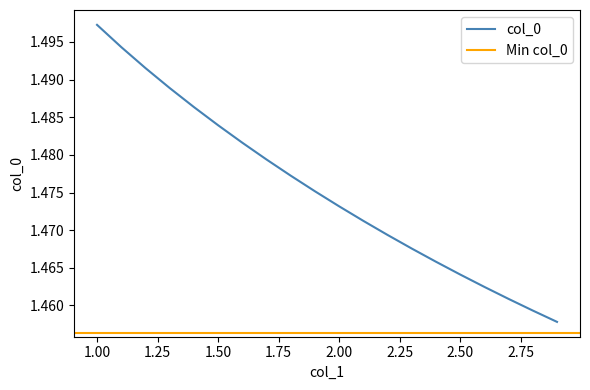

Does the chart display data point markers on the line(s)?

No